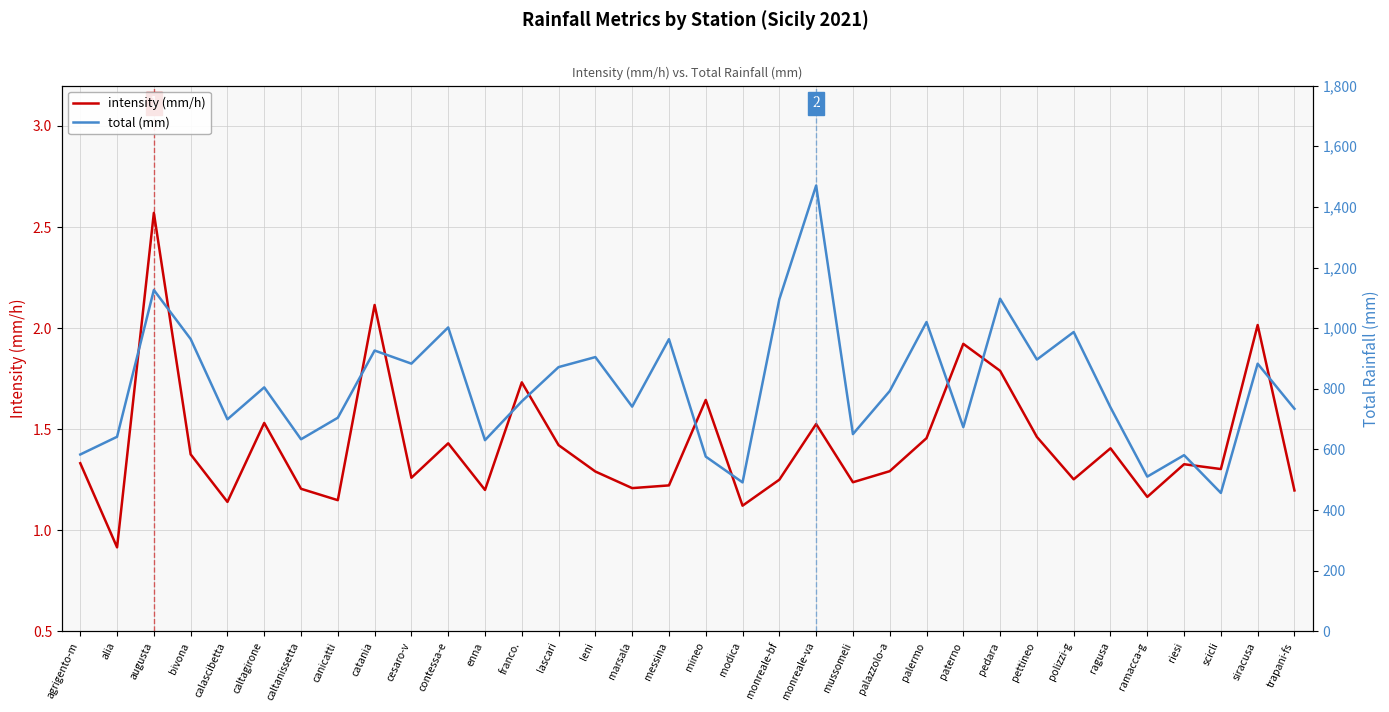

What is the difference between the maximum and second lowest values in the intensity (mm/h) series?

1.4